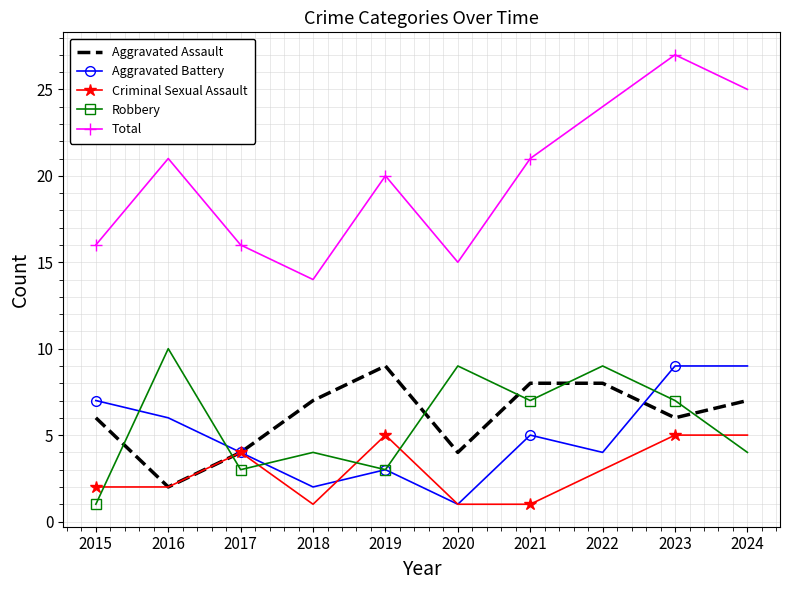

Which series has the widest spread of values?

Total